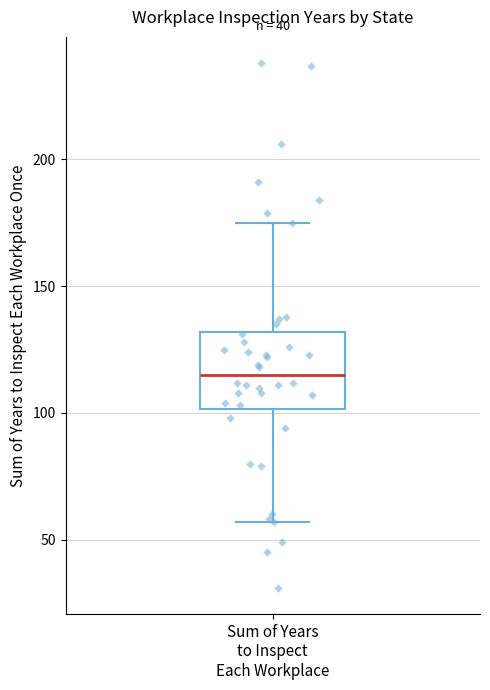

Transcribe this box plot: give where the median line is, the range the box spans, and where the two whiskers end, as read against the y-axis. The values are not printed on the chart, so give them approximately, as read against the axis.

median 115, box 100 to 130, whiskers 55 to 175